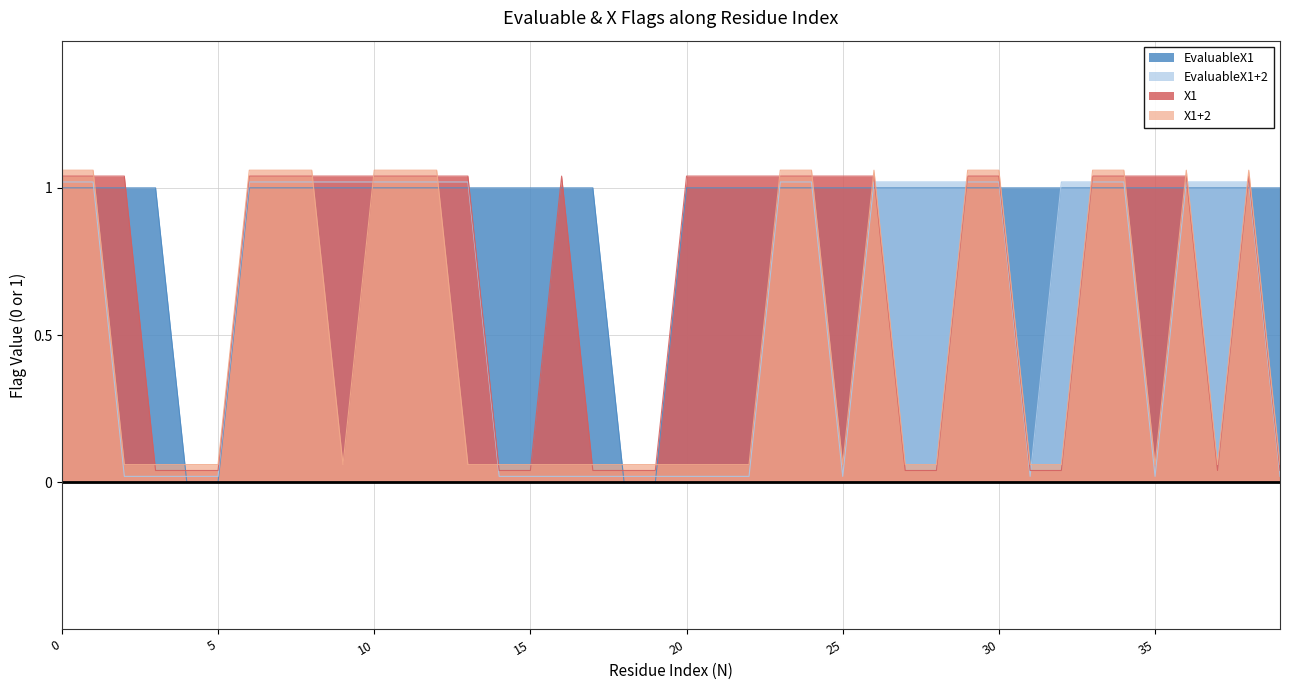

Is it true that EvaluableX1+2 equals 1.0 at 12?

True